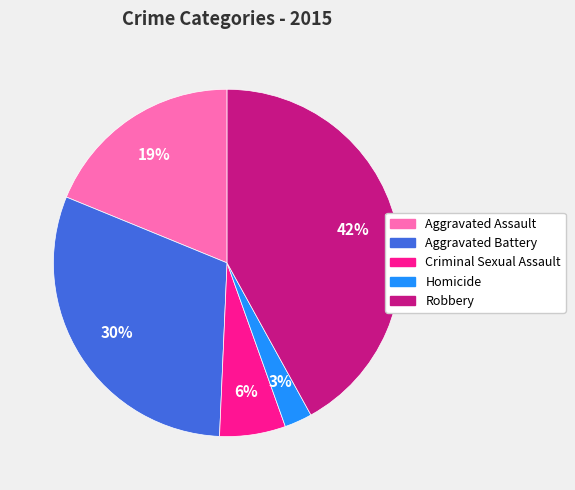

How many segments does this pie chart have?

5